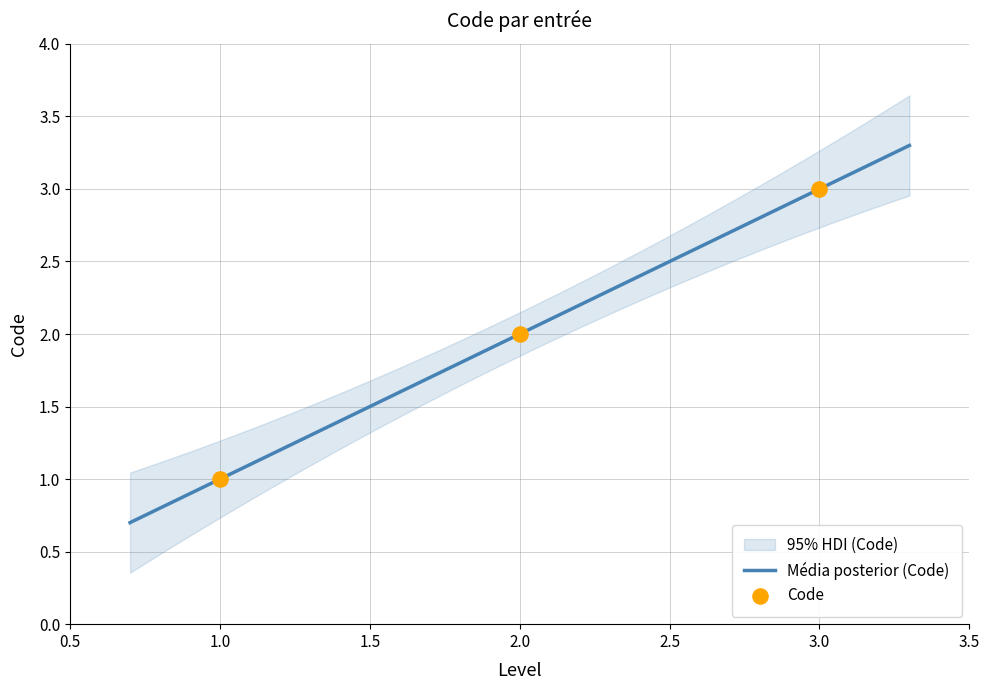

Between 1.0 and 2.0, which is larger?

2.0